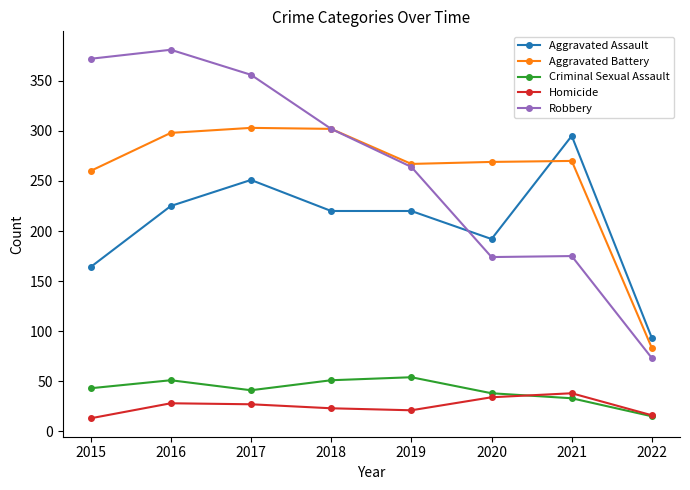

Is this an area chart (filled region under the line)?

No